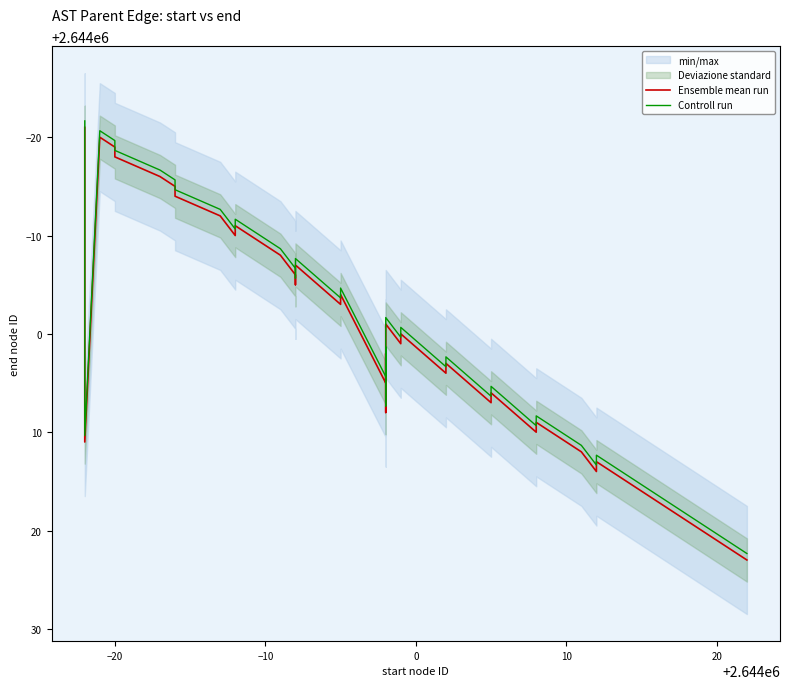

Is this an area chart (filled region under the line)?

No